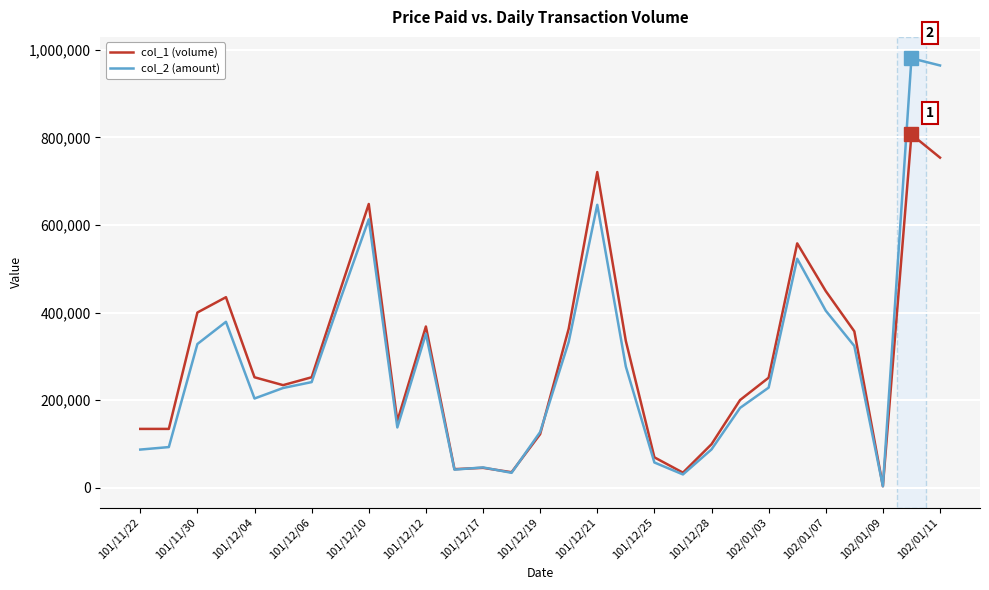

What is the maximum value shown in the chart?

981020